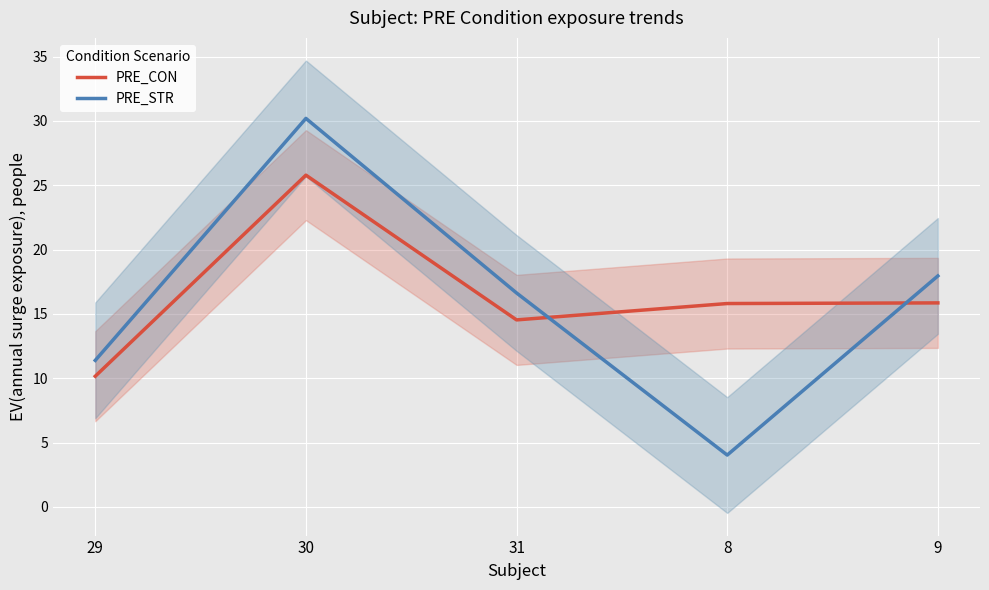

What are all the series names shown in the legend?

PRE_CON, PRE_STR